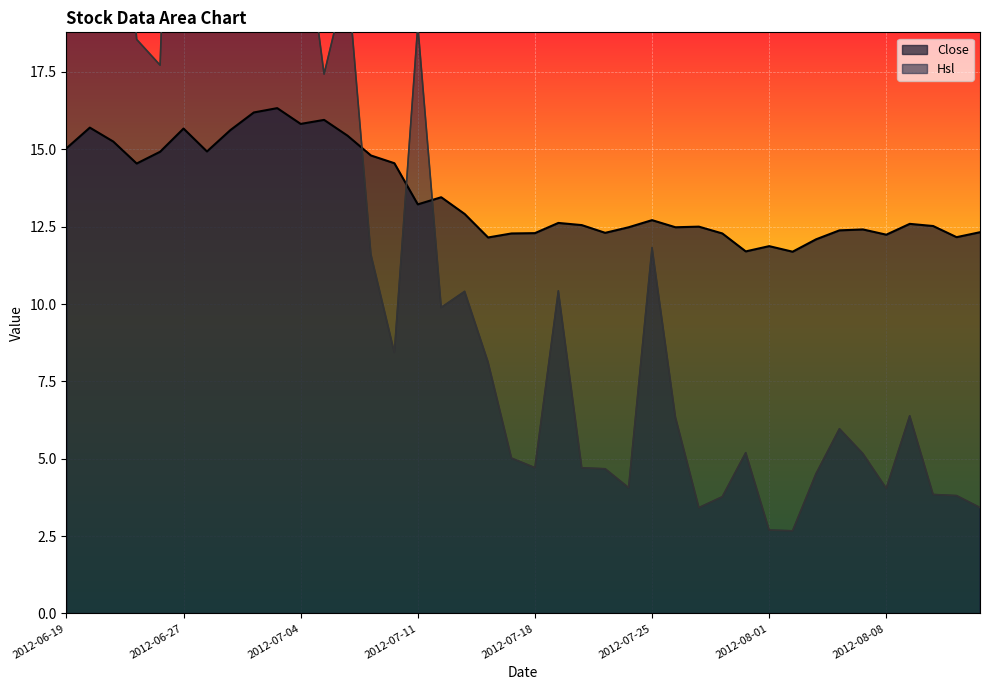

Which category has the lowest value in the Hsl series?

2012-08-02